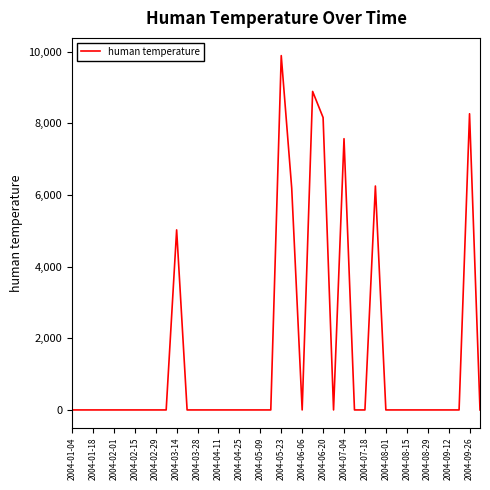

What is the greatest value displayed?

9887.3